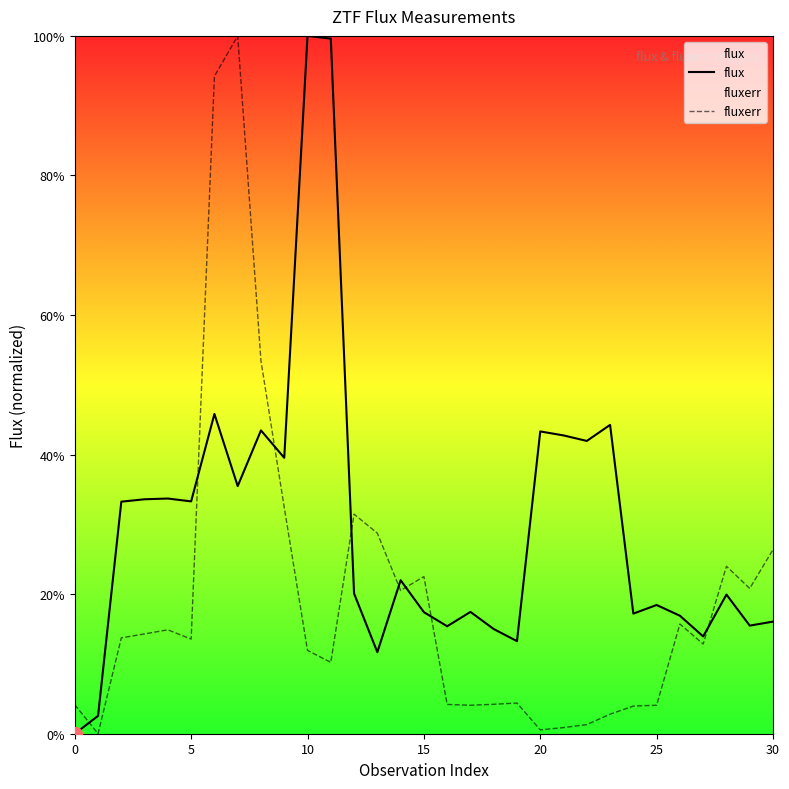

Is the value of flux at 20 greater than the value of fluxerr at 10?

Yes